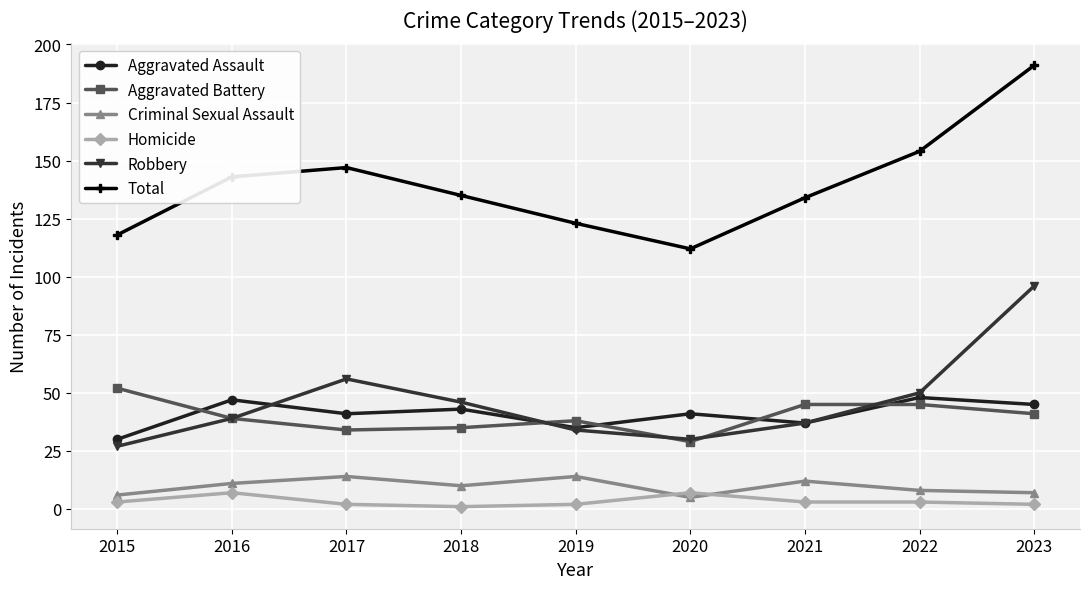

Which series has the largest range (max minus min)?

Total